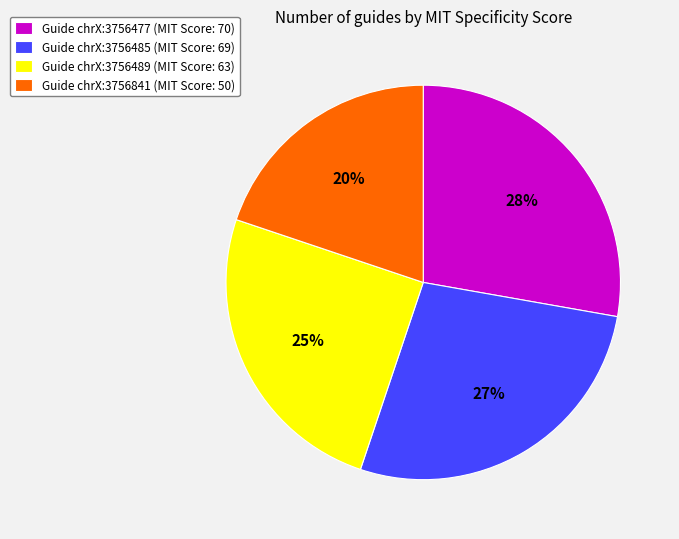

Is it true that Guide chrX:3756477 (MIT Score: 70) is 28% of the pie?

True